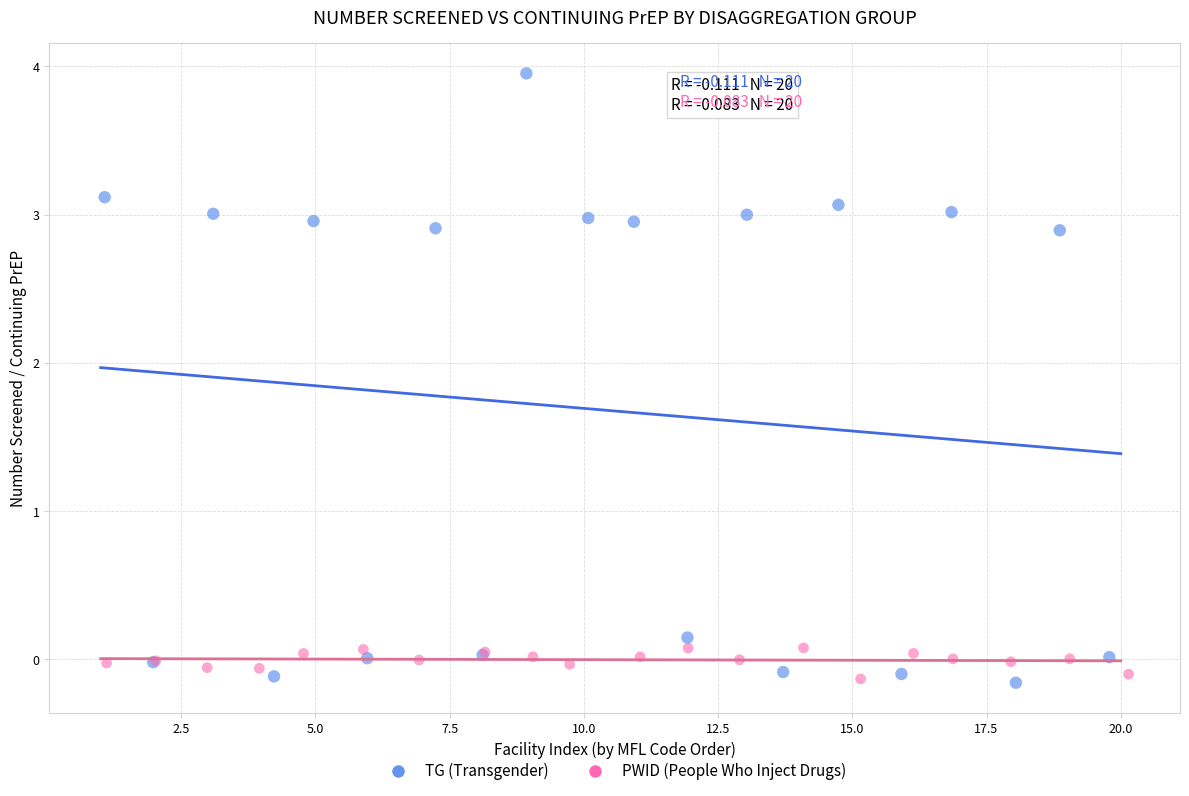

Which series has the widest spread of Y values?

TG (Transgender)